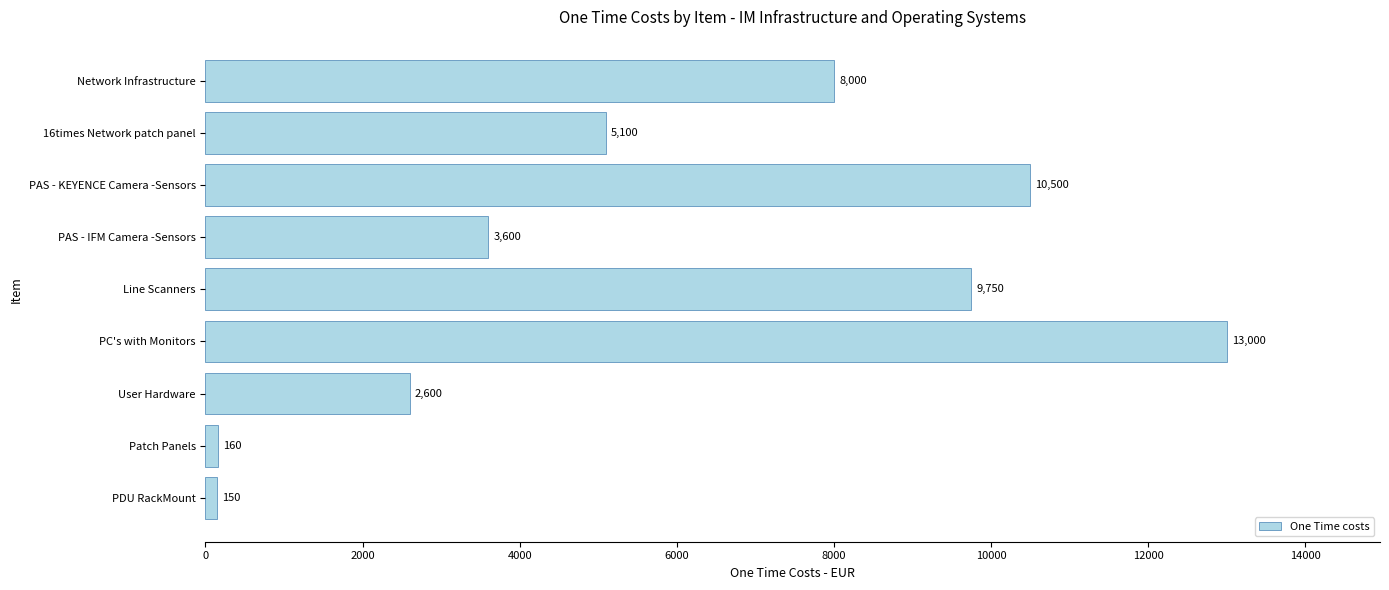

Reading bottom to top, what are all the values shown in this chart?

150	160	2600	13000	9750	3600	10500	5100	8000